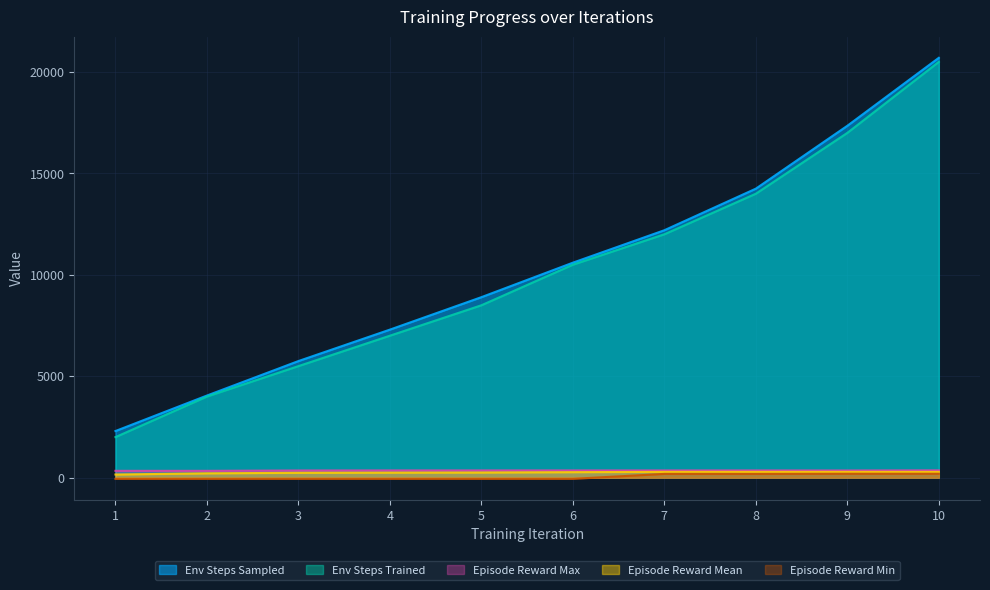

What is the value of the episode_reward_mean point at the 10th from the left?

284.9